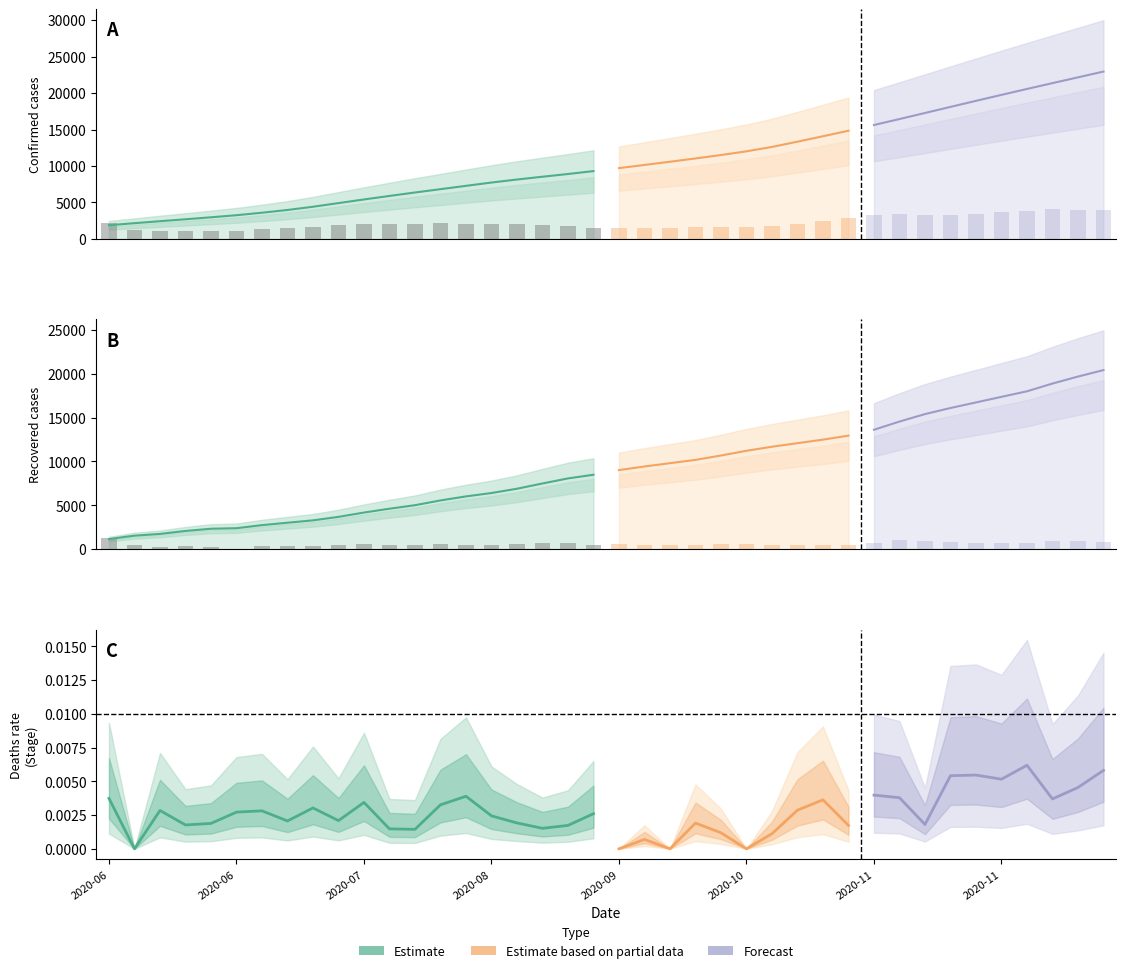

How many groups of bars are there?

40